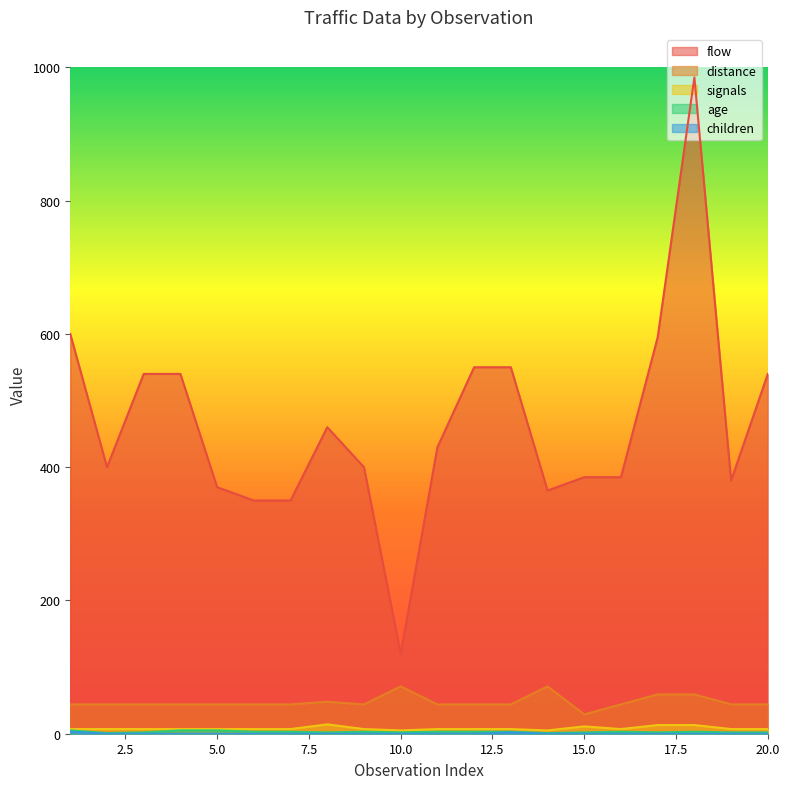

True or false: flow and children intersect in this chart.

False